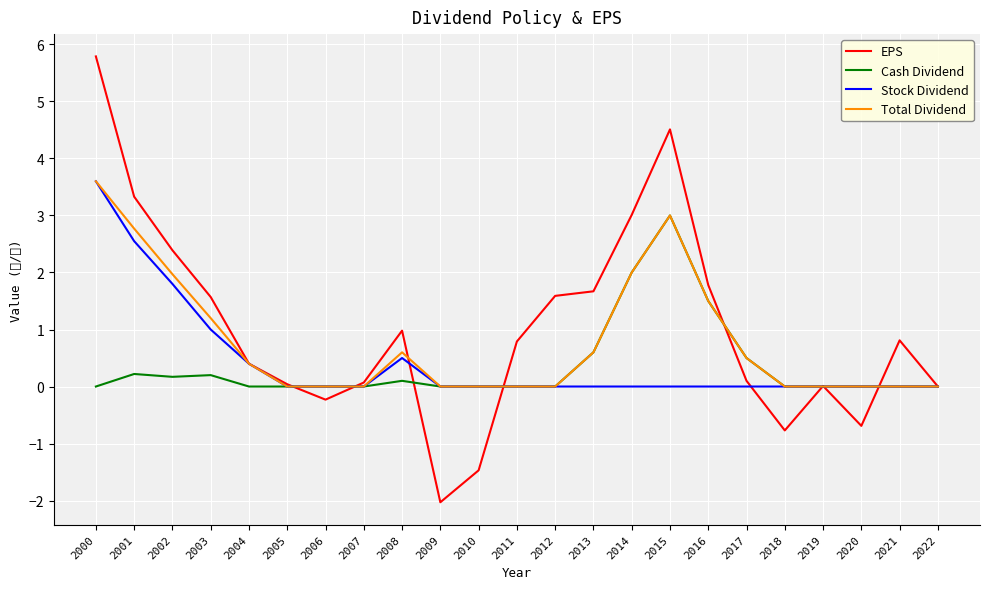

Reading left to right, transcribe all the data shown in this chart.

EPS: 2000=5.8	2001=3.3	2002=2.4	2003=1.6	2004=0.4	2005=0.0	2006=-0.2	2007=0.1	2008=1.0	2009=-2.0	2010=-1.5	2011=0.8	2012=1.6	2013=1.7	2014=3.0	2015=4.5	2016=1.8	2017=0.1	2018=-0.8	2019=0.0	2020=-0.7	2021=0.8	2022=0.0
Cash Dividend: 2000=0.0	2001=0.2	2002=0.2	2003=0.2	2004=0.0	2005=0.0	2006=0.0	2007=0.0	2008=0.1	2009=0.0	2010=0.0	2011=0.0	2012=0.0	2013=0.6	2014=2.0	2015=3.0	2016=1.5	2017=0.5	2018=0.0	2019=0.0	2020=0.0	2021=0.0	2022=0.0
Stock Dividend: 2000=3.6	2001=2.5	2002=1.8	2003=1.0	2004=0.4	2005=0.0	2006=0.0	2007=0.0	2008=0.5	2009=0.0	2010=0.0	2011=0.0	2012=0.0	2013=0.0	2014=0.0	2015=0.0	2016=0.0	2017=0.0	2018=0.0	2019=0.0	2020=0.0	2021=0.0	2022=0.0
Total Dividend: 2000=3.6	2001=2.8	2002=2.0	2003=1.2	2004=0.4	2005=0.0	2006=0.0	2007=0.0	2008=0.6	2009=0.0	2010=0.0	2011=0.0	2012=0.0	2013=0.6	2014=2.0	2015=3.0	2016=1.5	2017=0.5	2018=0.0	2019=0.0	2020=0.0	2021=0.0	2022=0.0